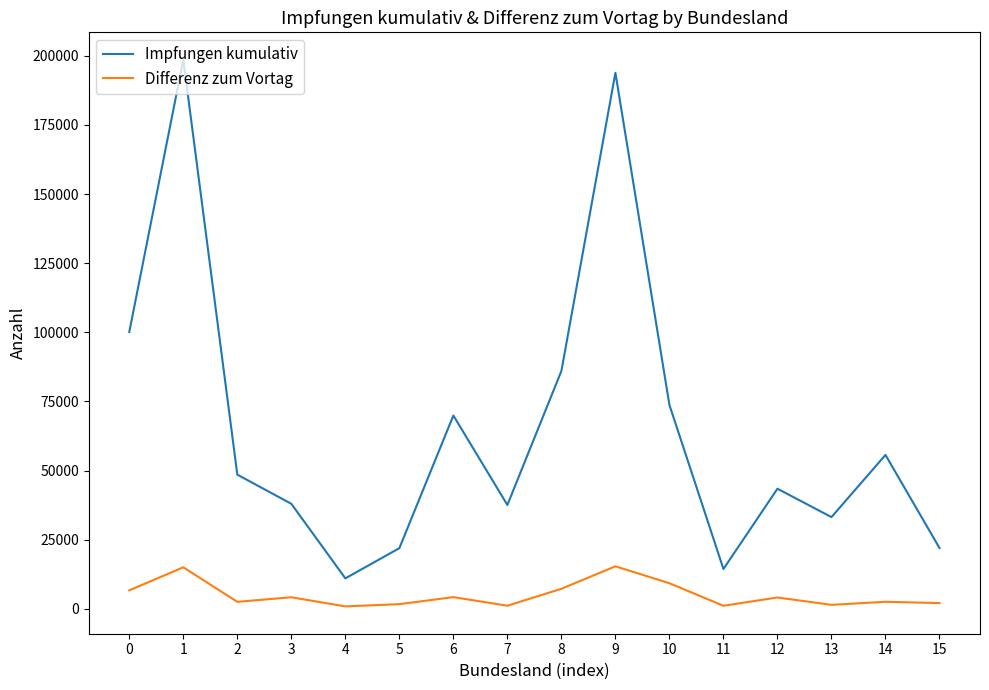

What is the difference between the maximum and minimum values in the Impfungen kumulativ series?

187574